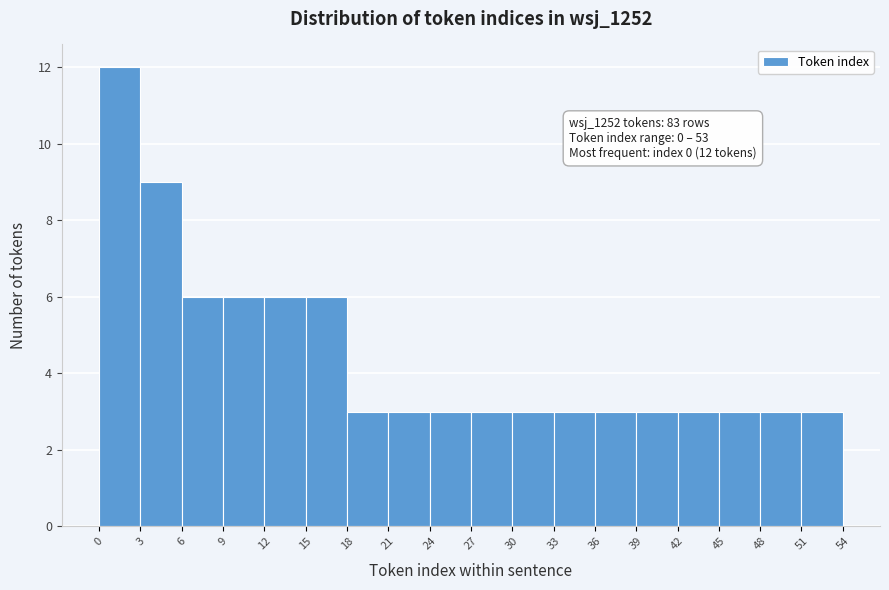

Over which range of the x-axis is the bar tallest?

0 to 3